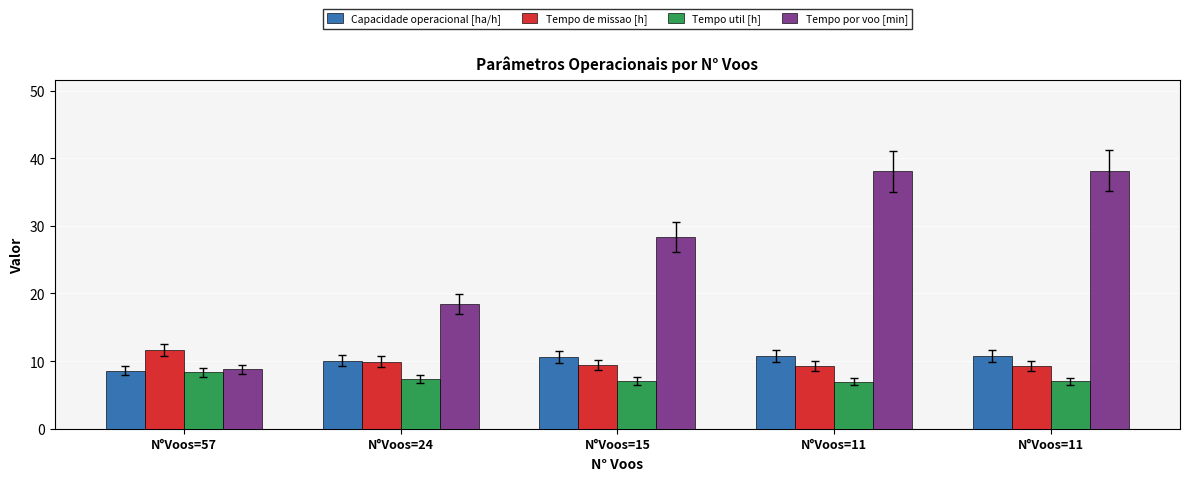

What is the lowest value of the Tempo por voo [min] series?

8.8